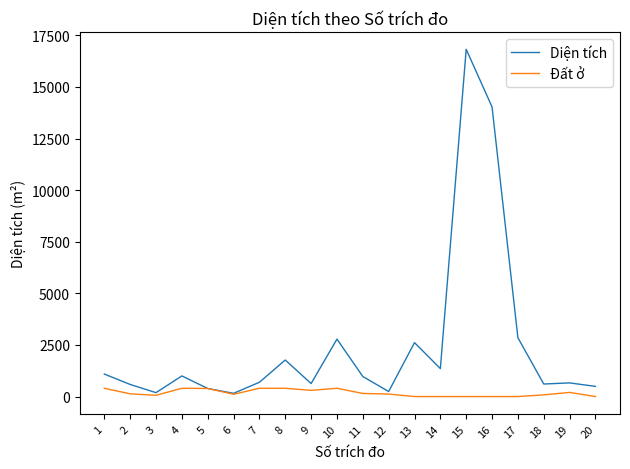

What are all the series names shown in the legend?

Diện tích, Đất ở